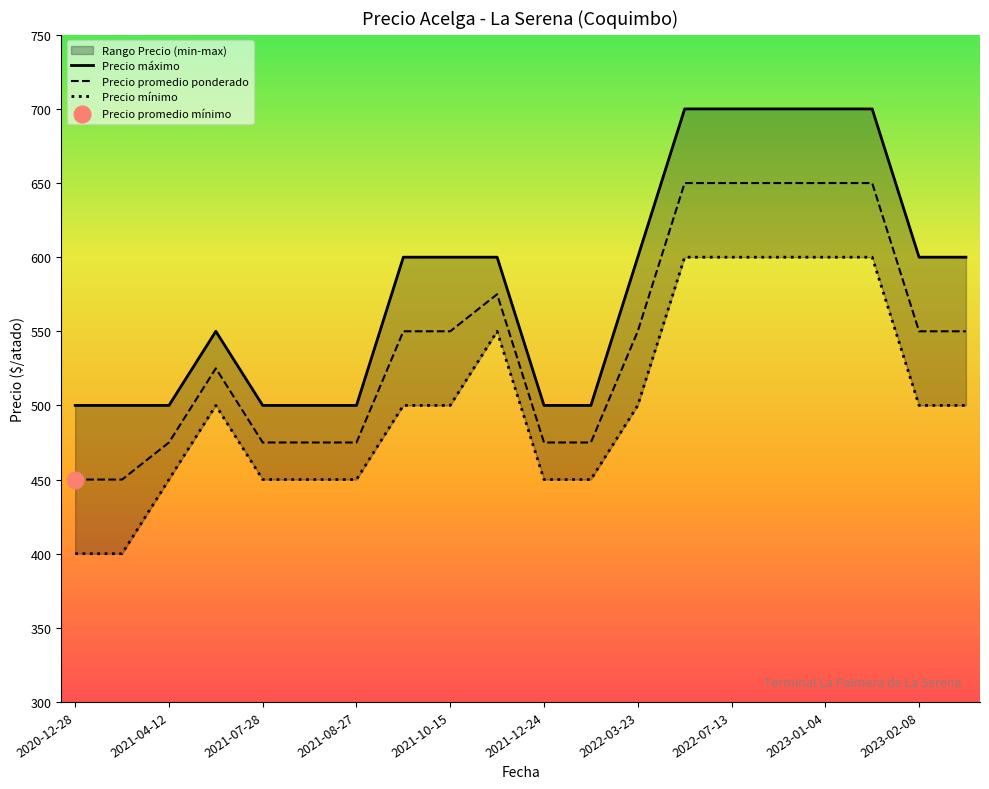

True or false: Precio promedio ponderado has more than 0 points higher than both neighbors.

True